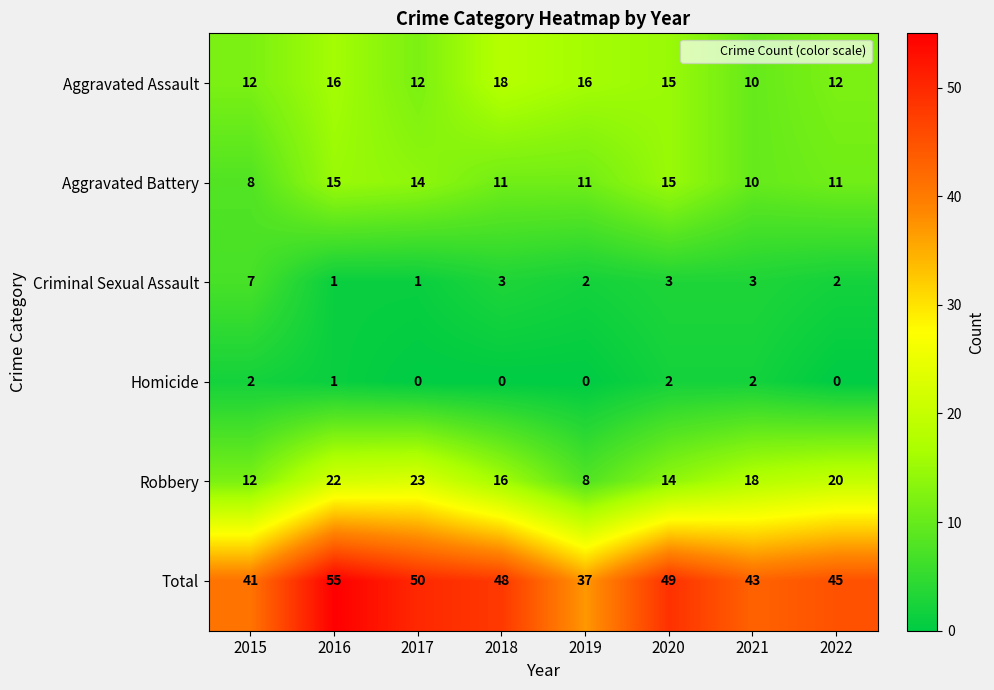

What is the difference between the highest and lowest values at 2015?

39